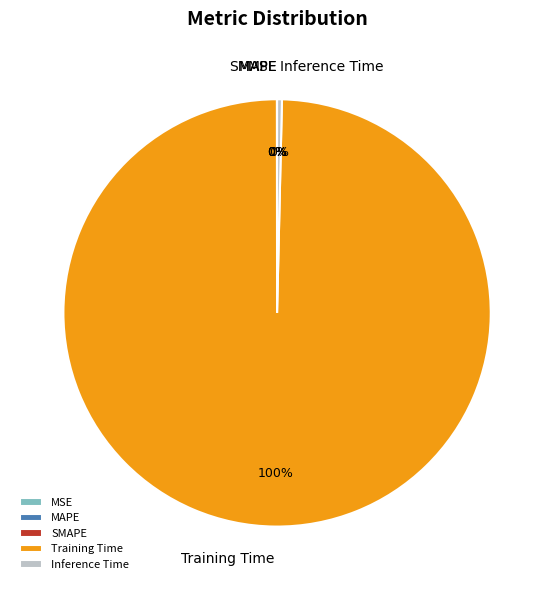

True or false: Training Time accounts for 100% of the total.

True